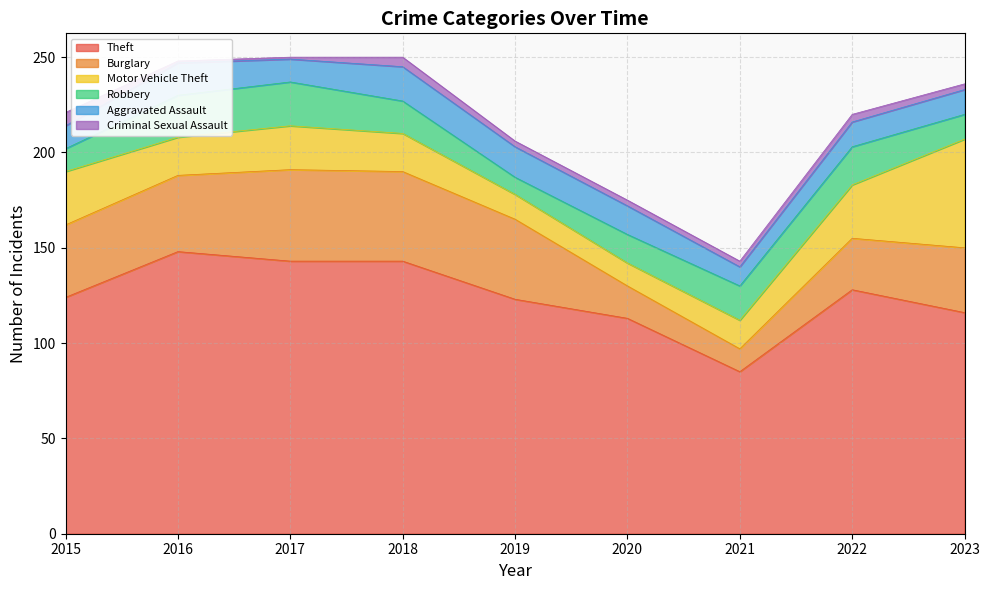

Does the chart display data point markers on the line(s)?

No